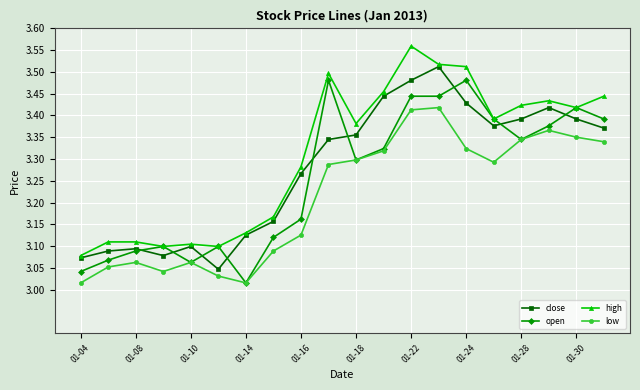

At how many categories does at least one series exceed 3?

20